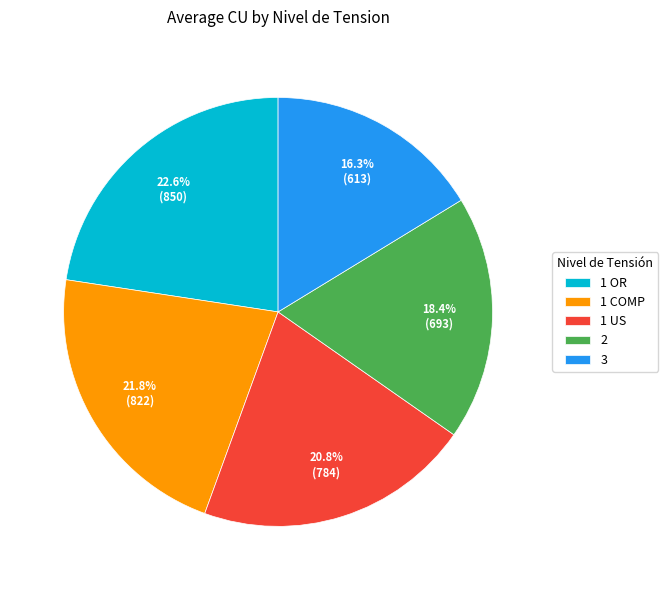

Is it true that 1 US is 21% of the pie?

True